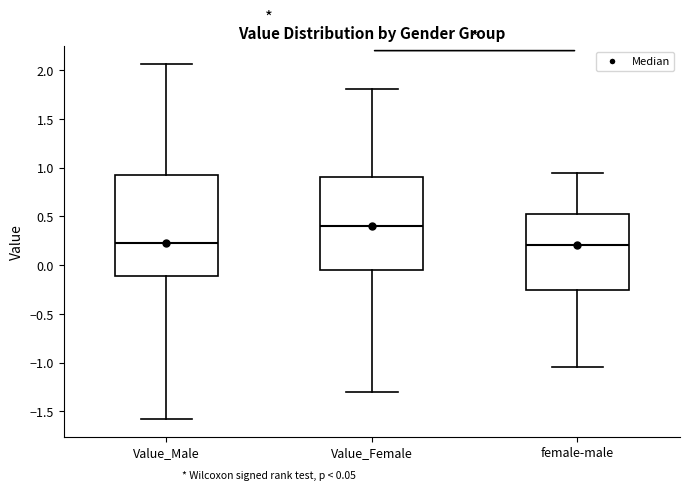

Comparing the boxes themselves (not the whiskers), which one is the tallest?

Value_Male